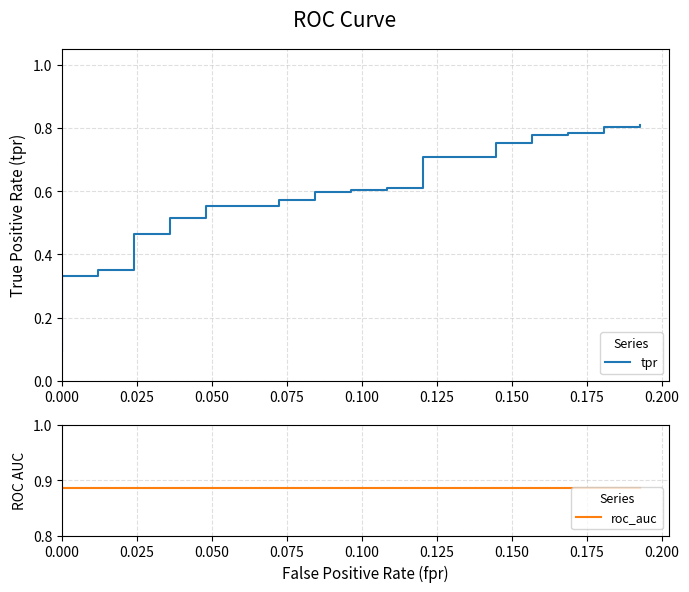

List the series in order of their overall mean, lowest first.

tpr, roc_auc